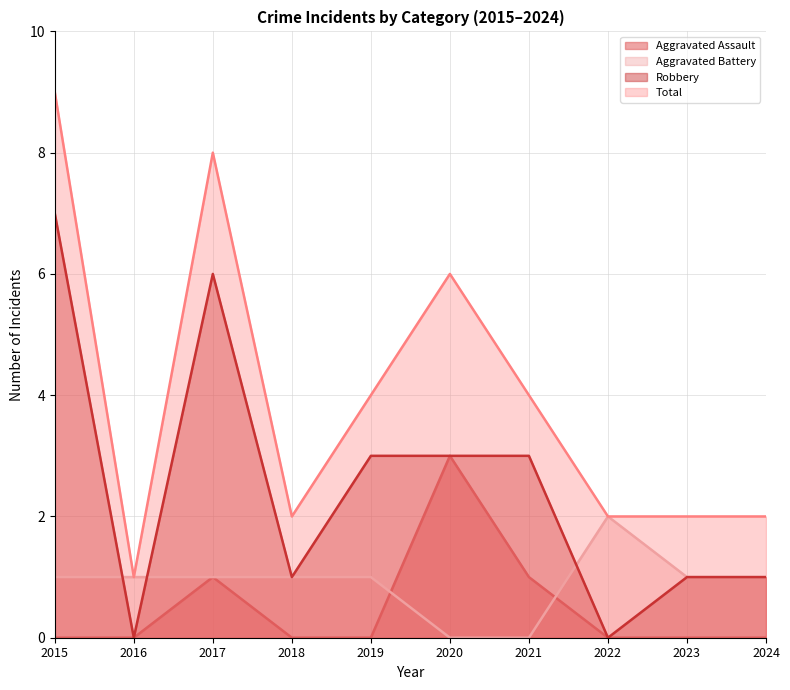

Read the Robbery value at 2021.

3